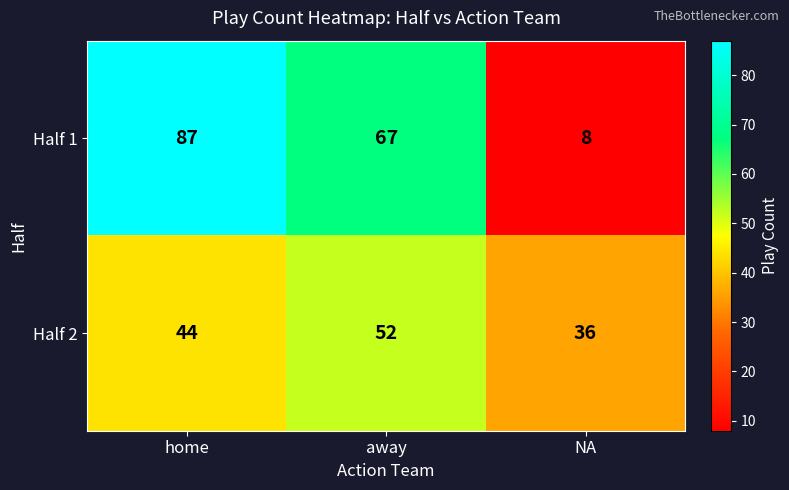

What is the maximum value shown in the chart?

87